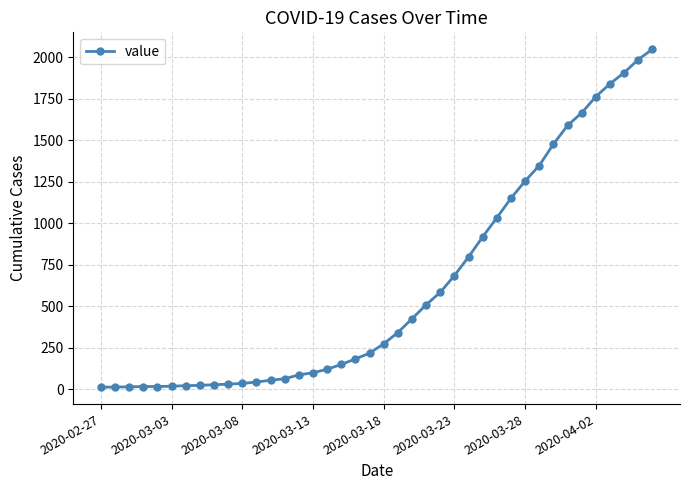

What is the maximum value shown in the chart?

2047